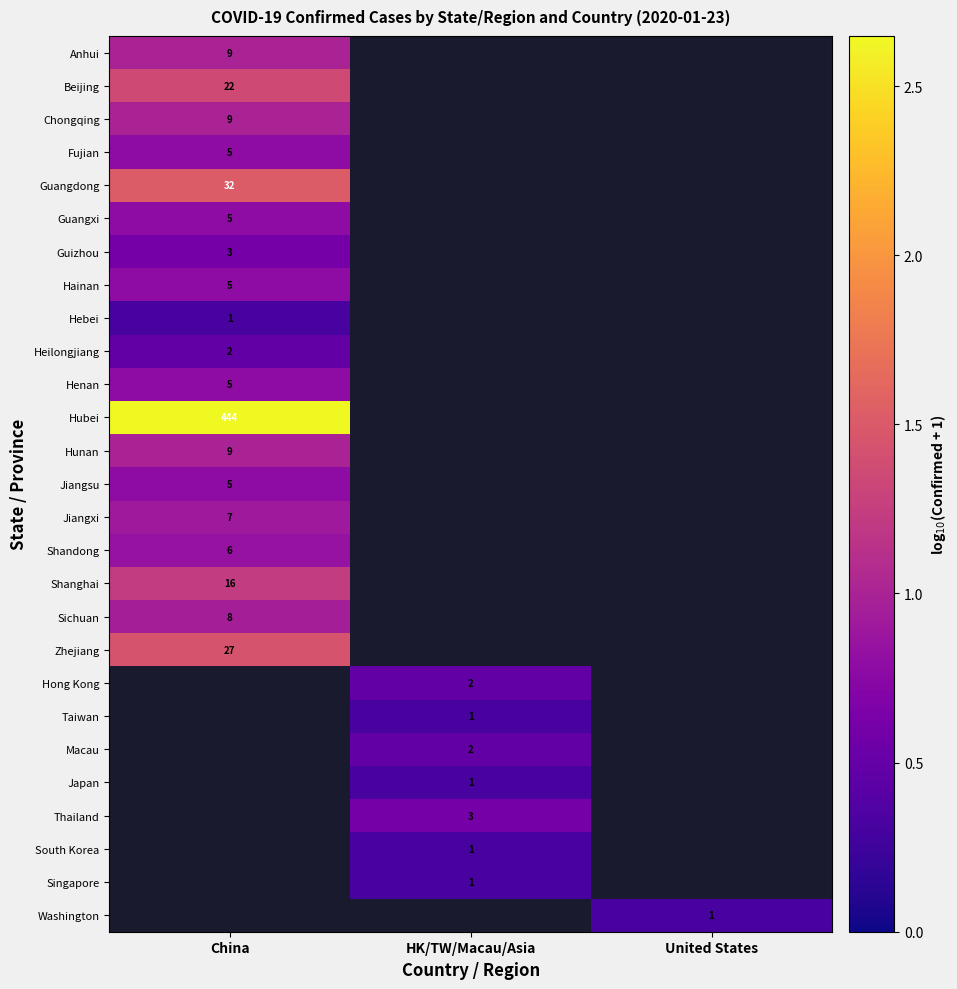

Is it true that Guizhou equals 1 at China?

False